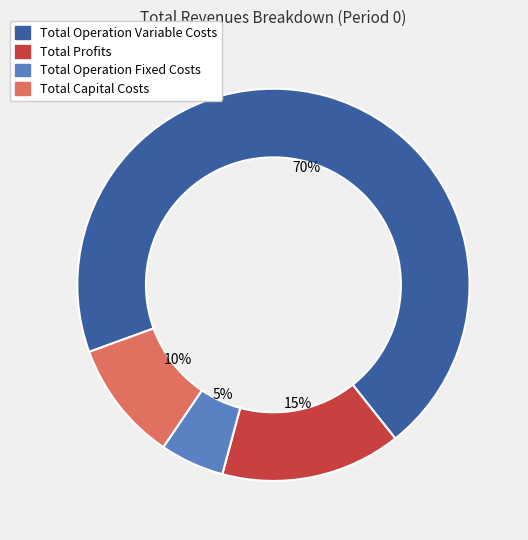

Is there a majority slice in this chart?

Yes